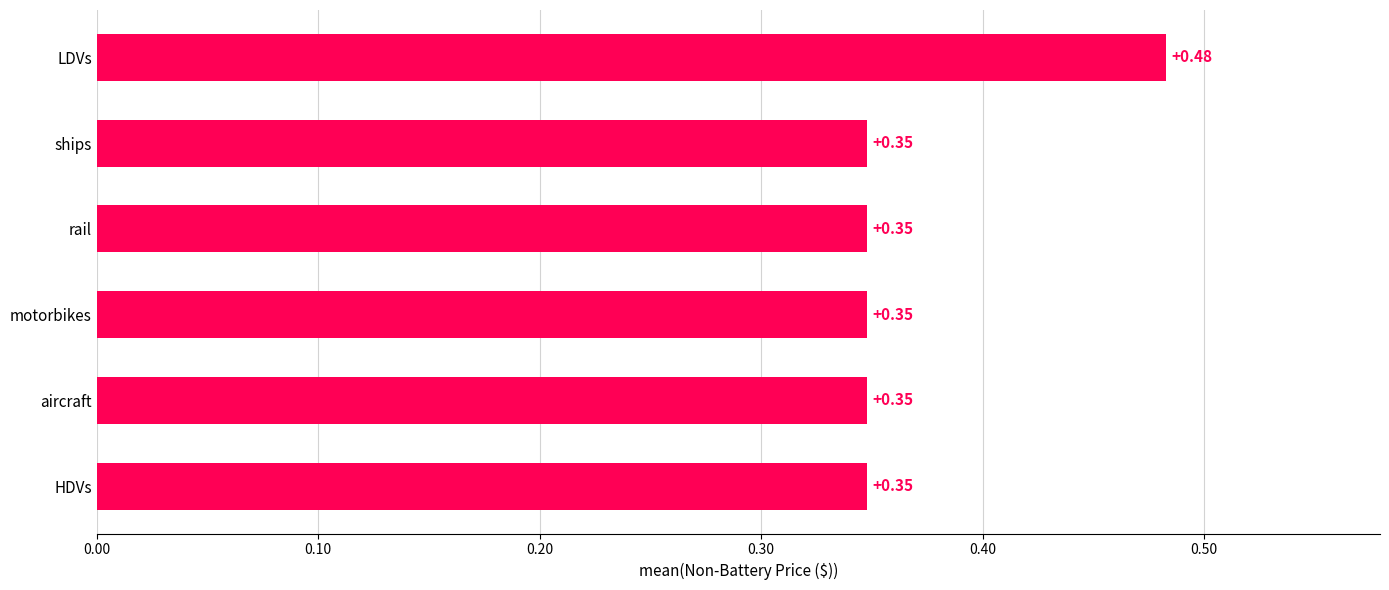

What is the sum of the values at rail and LDVs?

0.8